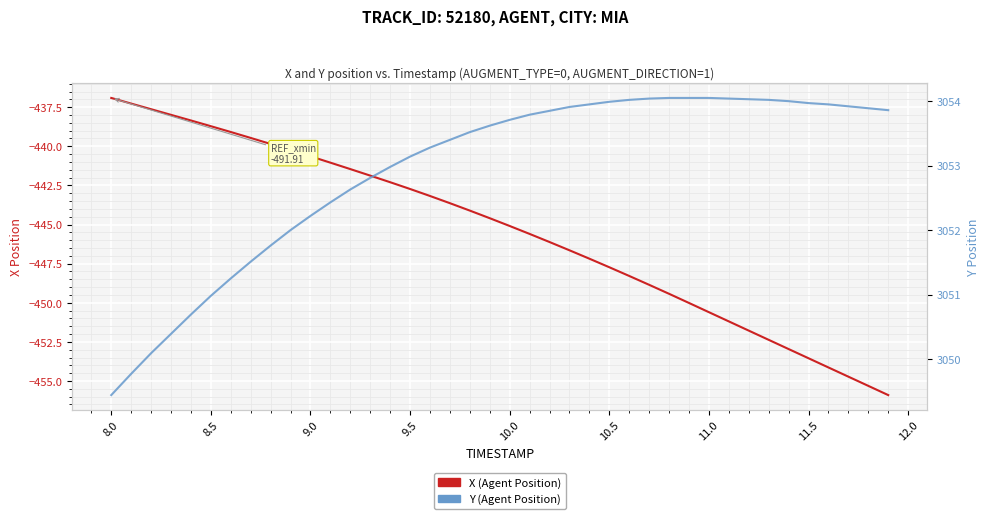

The value of Y (Agent Position) at 11.0 is 4818.4. True or false?

False